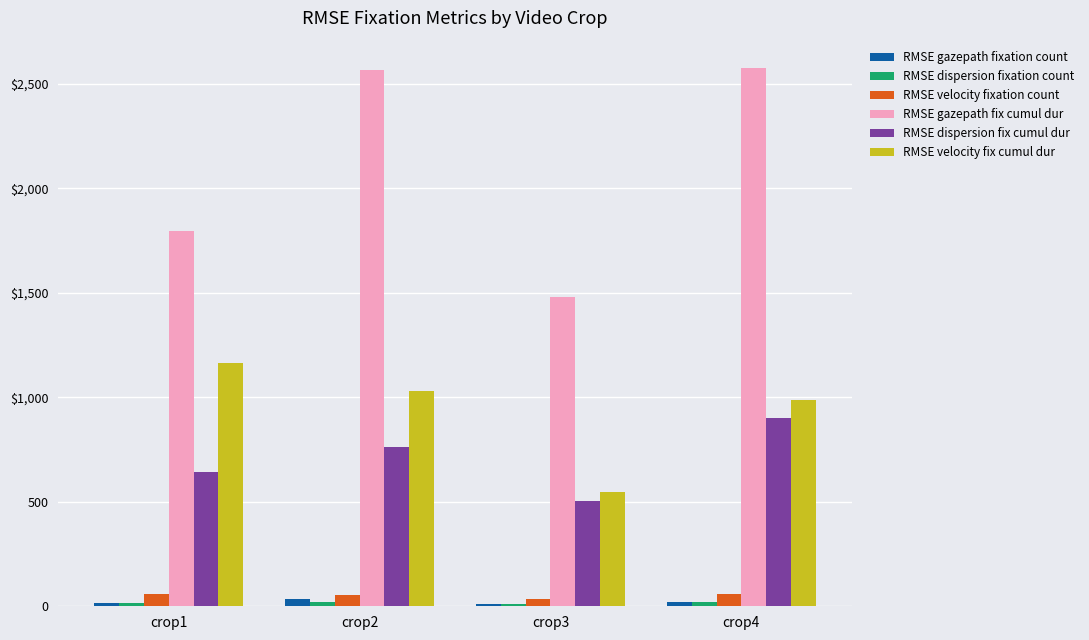

Rank the series by their maximum value, from lowest to highest.

RMSE dispersion fixation count, RMSE gazepath fixation count, RMSE velocity fixation count, RMSE dispersion fix cumul dur, RMSE velocity fix cumul dur, RMSE gazepath fix cumul dur